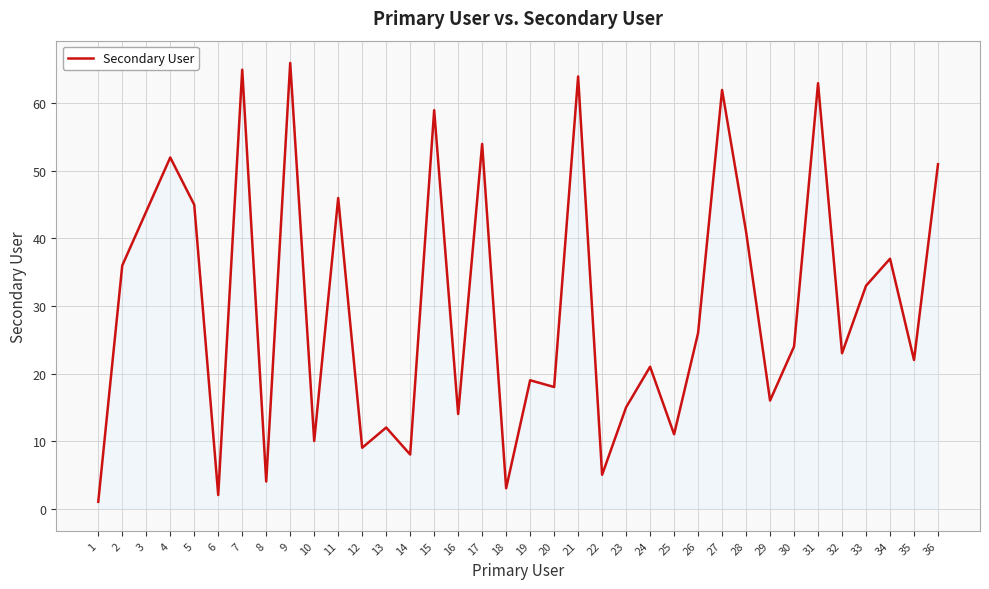

Reading left to right, transcribe all the data shown in this chart.

1	36	44	52	45	2	65	4	66	10	46	9	12	8	59	14	54	3	19	18	64	5	15	21	11	26	62	41	16	24	63	23	33	37	22	51